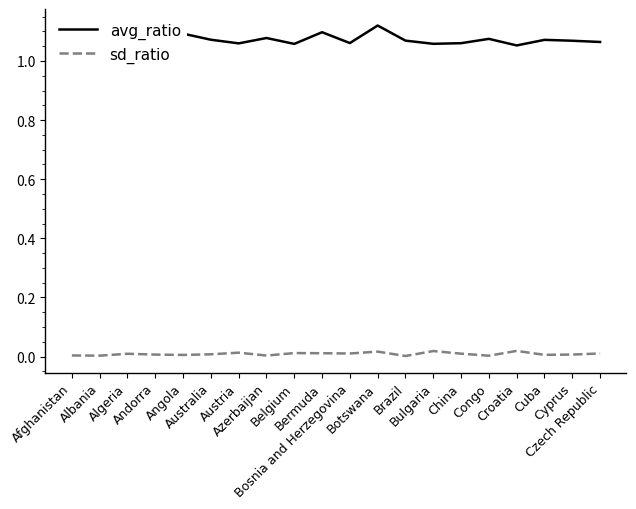

List the series in order of their overall mean, highest first.

avg_ratio, sd_ratio